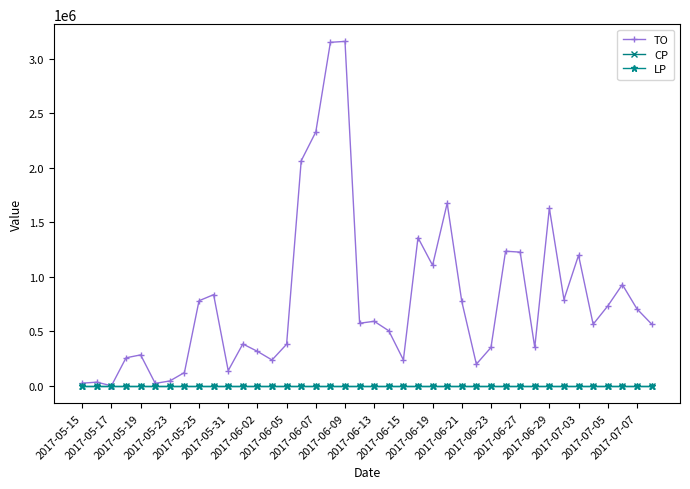

Which series has the widest spread of values?

TO